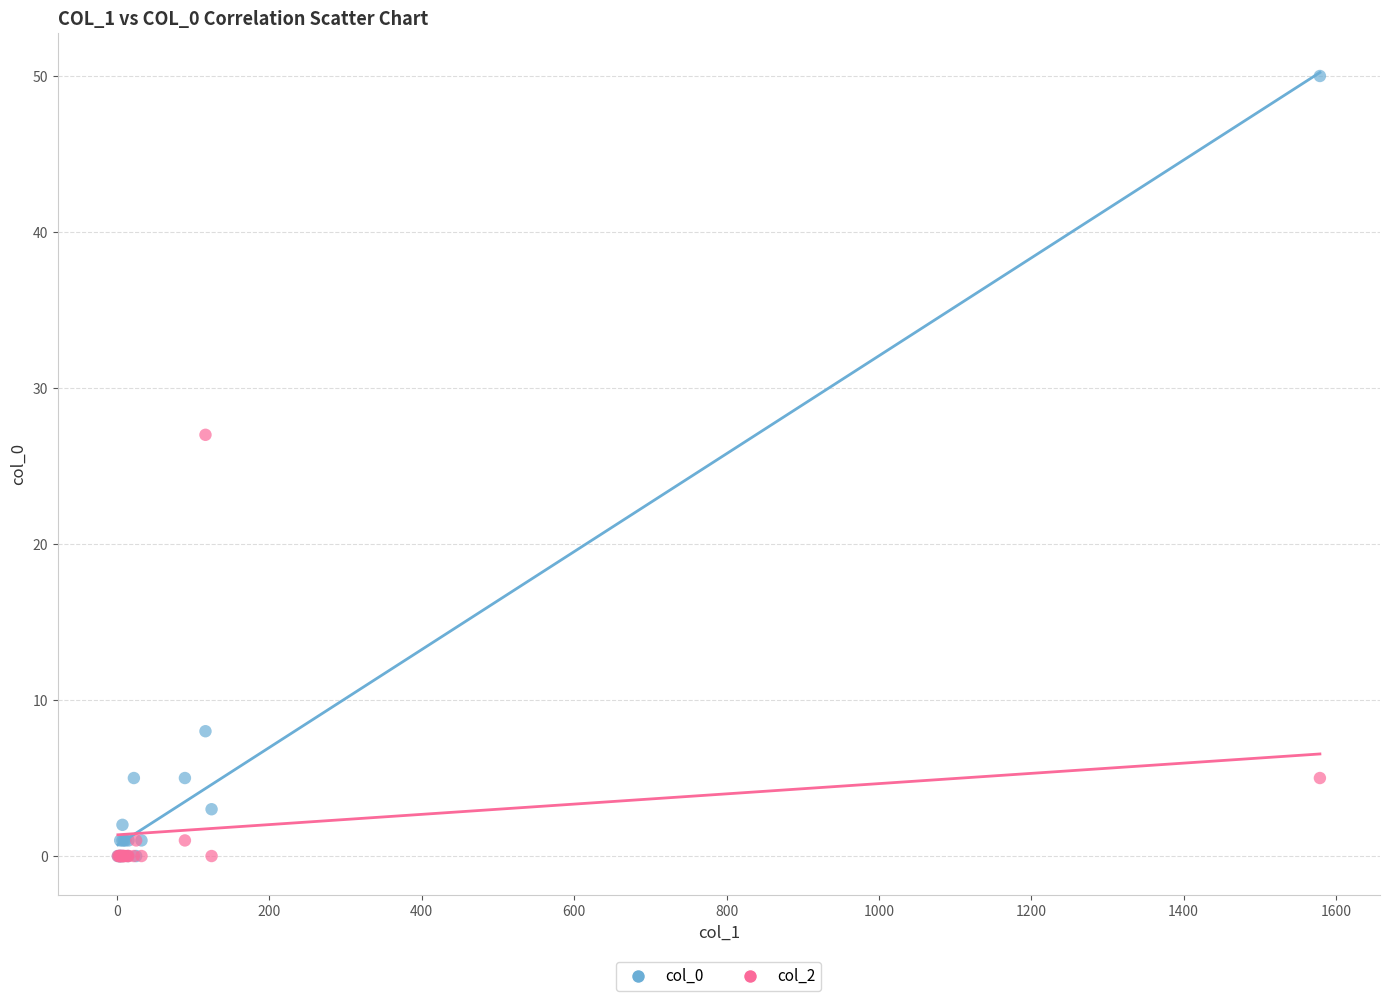

Across all series, what Y value is closest to 25?

27